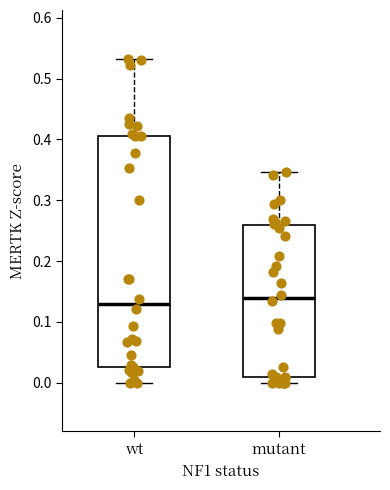

Reading left to right, read every box against the y-axis: the position of its median line, the range the box covers, and the ends of its whiskers. The values are not printed on the chart, so give them approximately, as read against the axis.

wt: median 0.13, box 0.03 to 0.41, whiskers 0.00 to 0.53
mutant: median 0.14, box 0.01 to 0.26, whiskers 0.00 to 0.35